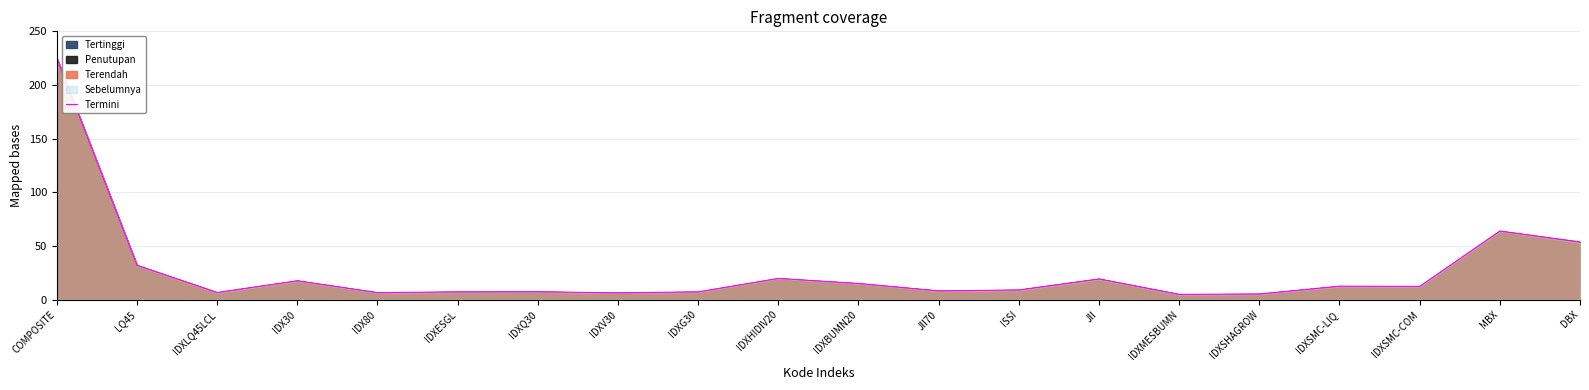

What is the difference between the values at IDXV30 and IDXQ30?

1.0